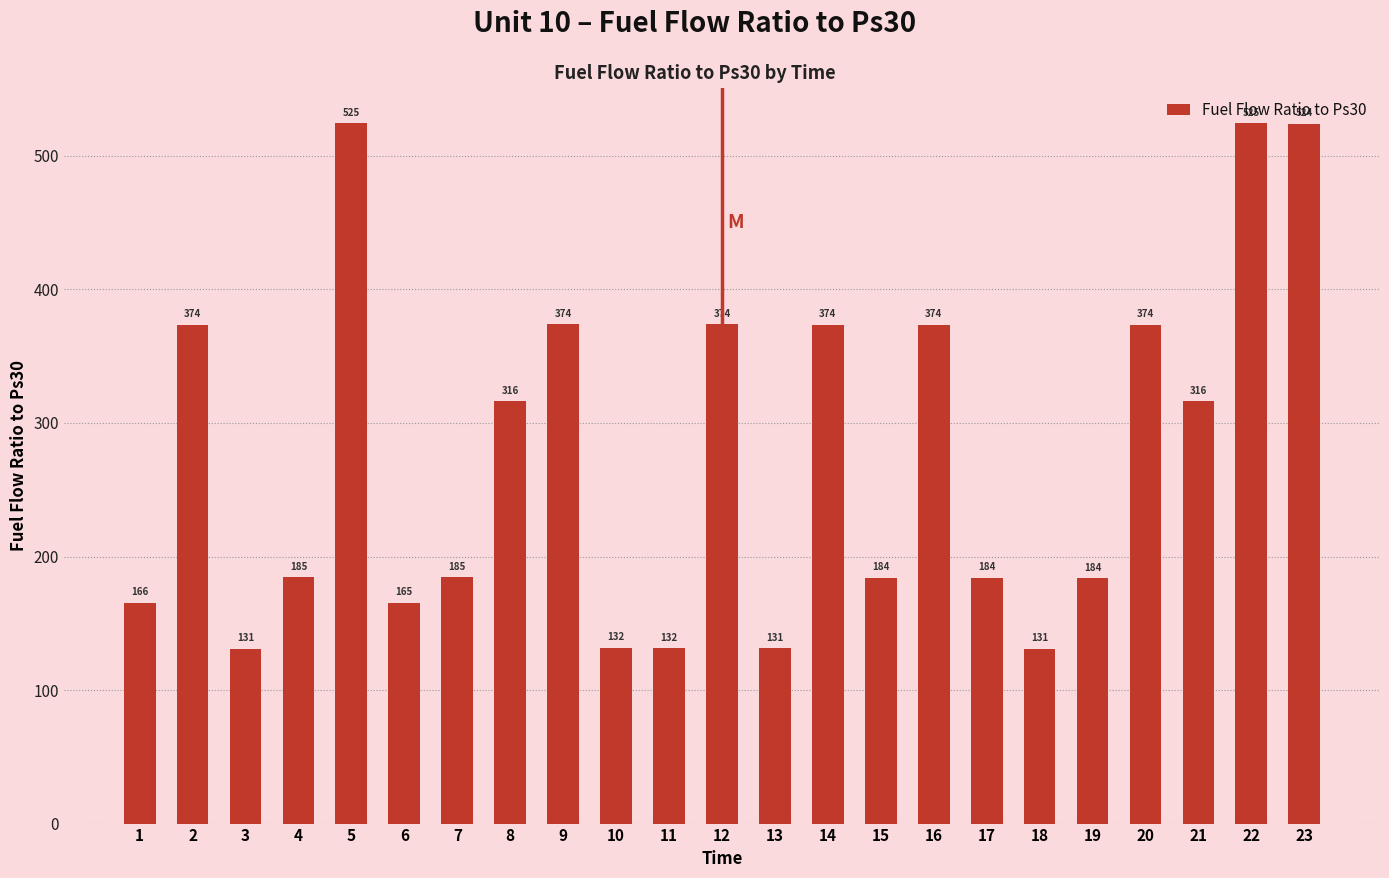

What is the greatest value displayed?

524.6